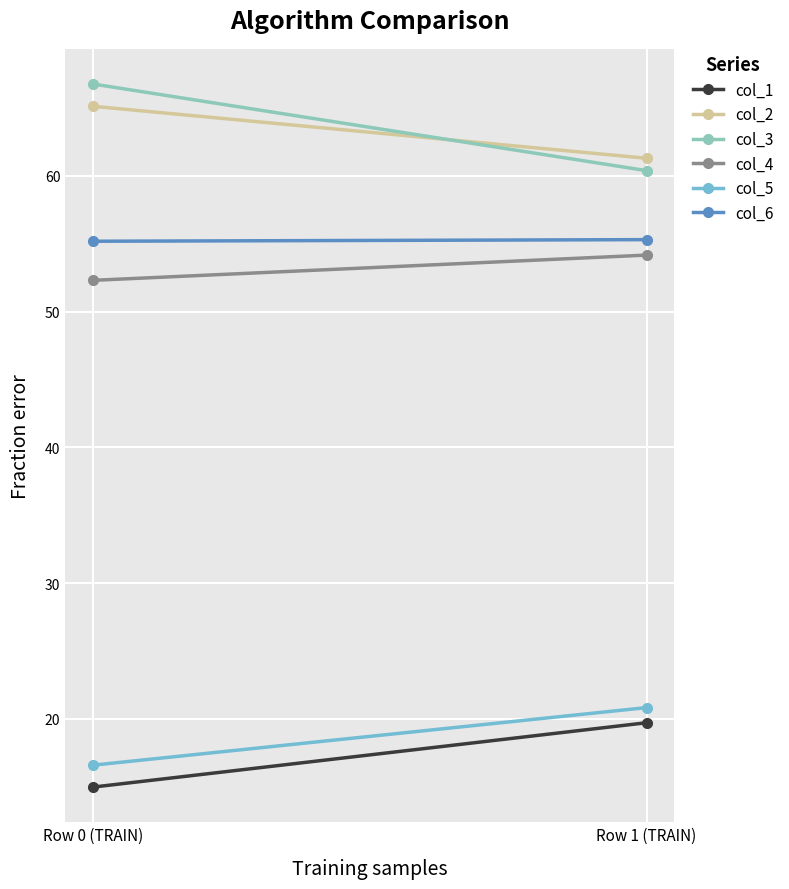

Is it true that col_6 equals 91.9 at Row 1 (TRAIN)?

False